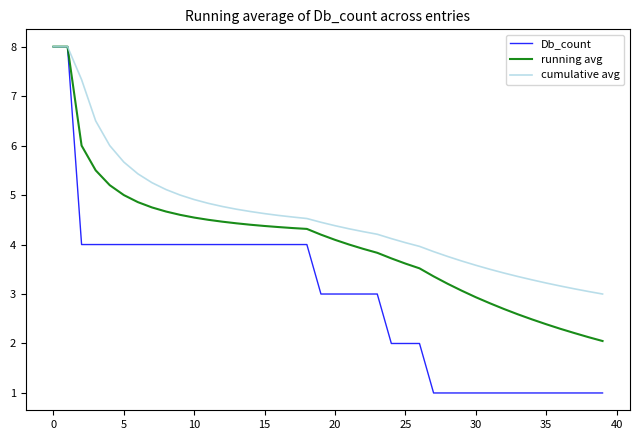

Which series has the largest total across all categories?

cumulative avg